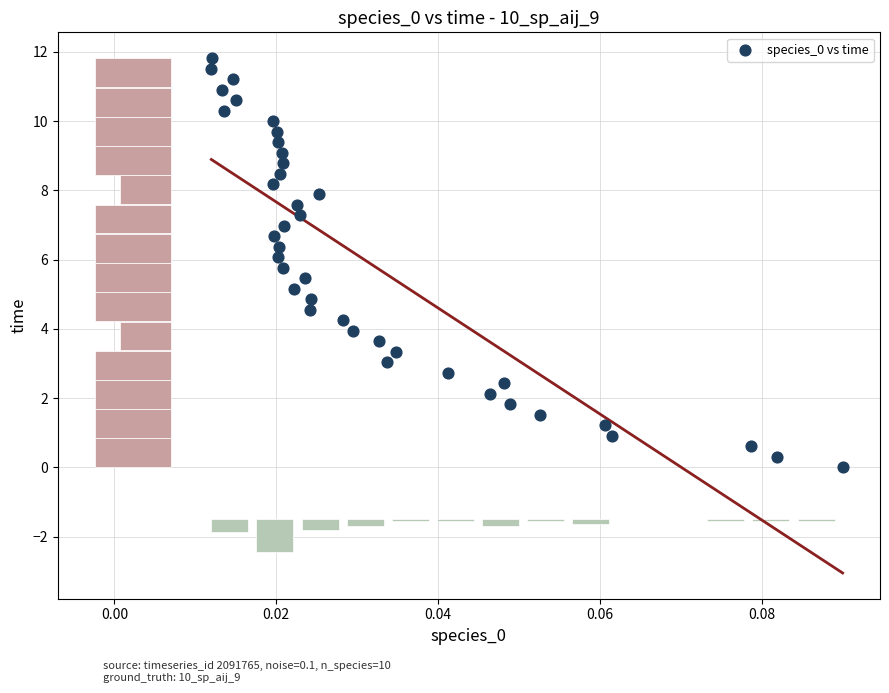

What is the range of Y values (max minus min)?

11.8